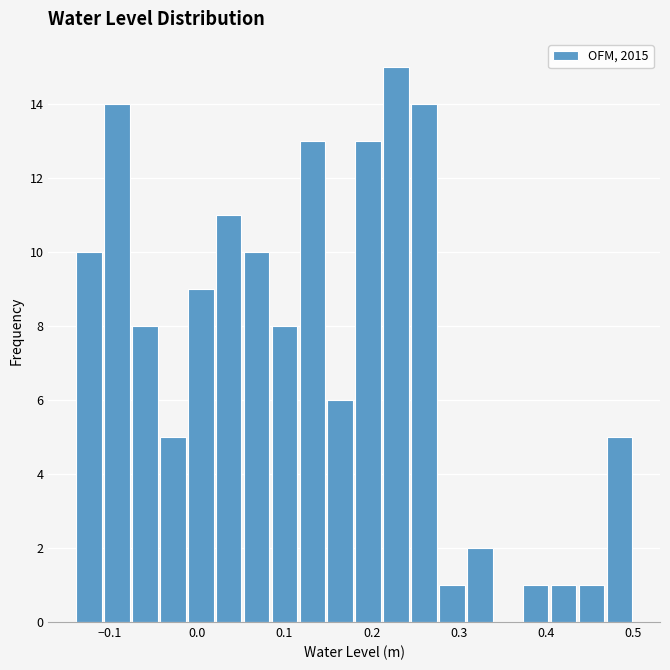

Around what value on the x-axis is the tallest bar? Give the approximate position of its centre, as read against the axis.

0.23